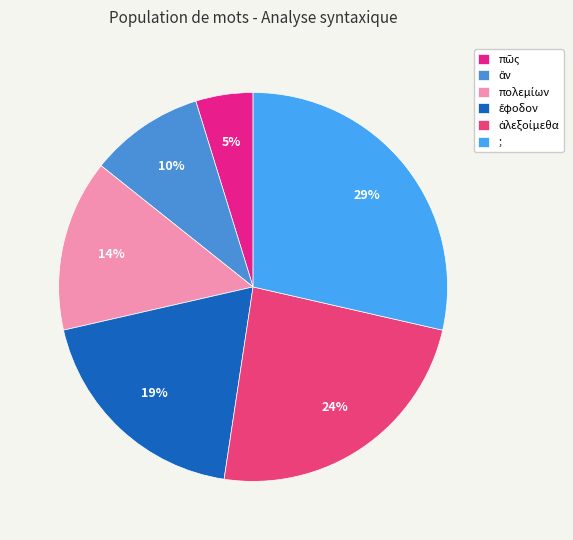

Count the number of slices in the pie.

6